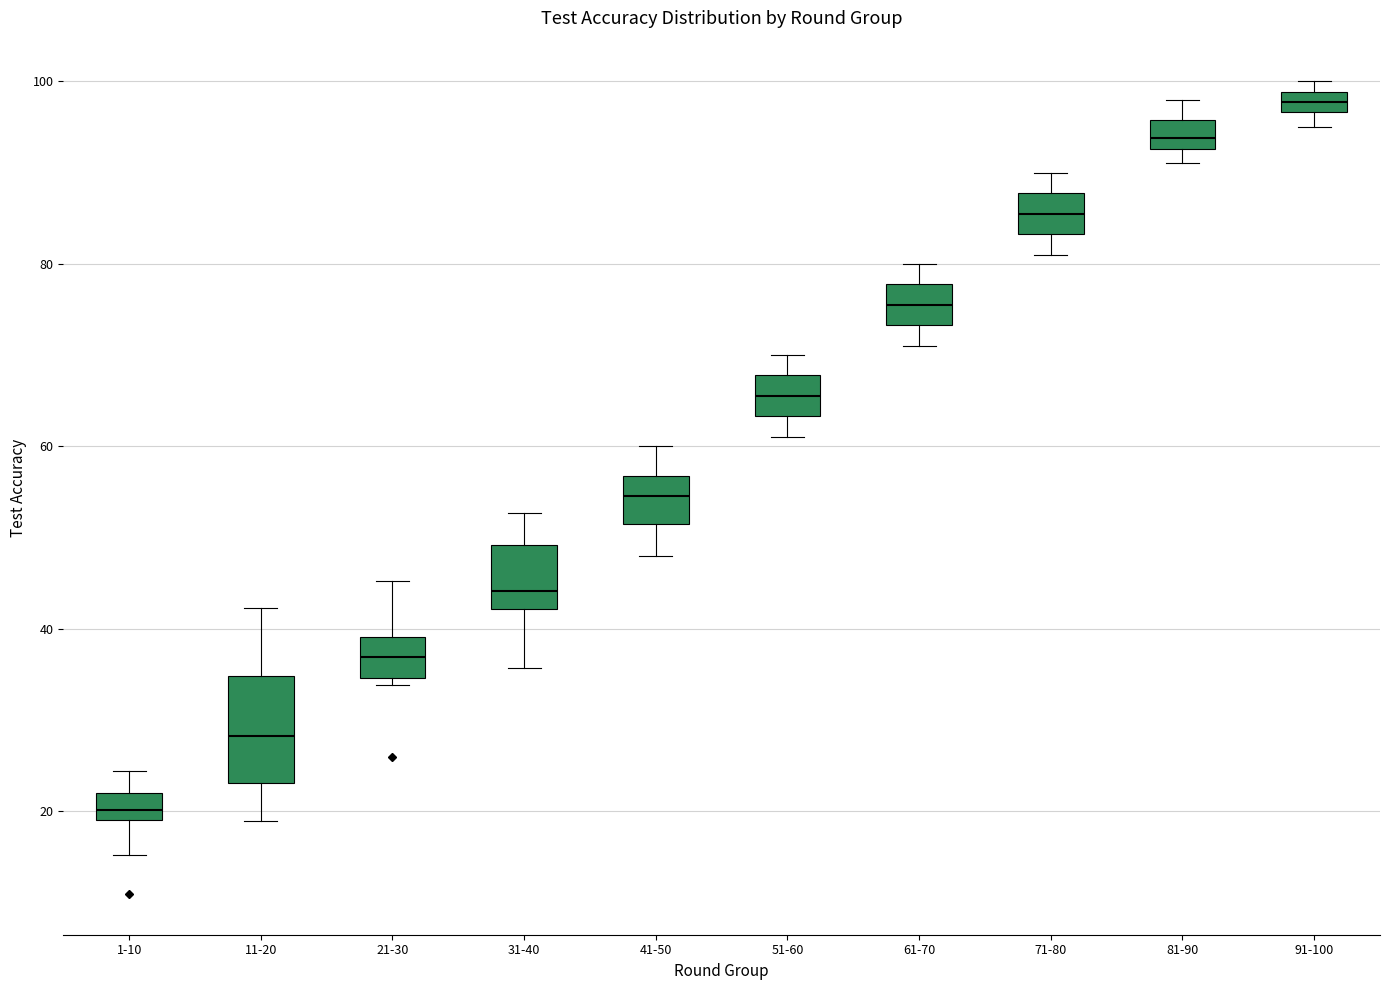

Where does the median line of the box for 21-30 sit on the y-axis? The values are not printed on the chart, so give them approximately, as read against the axis.

36